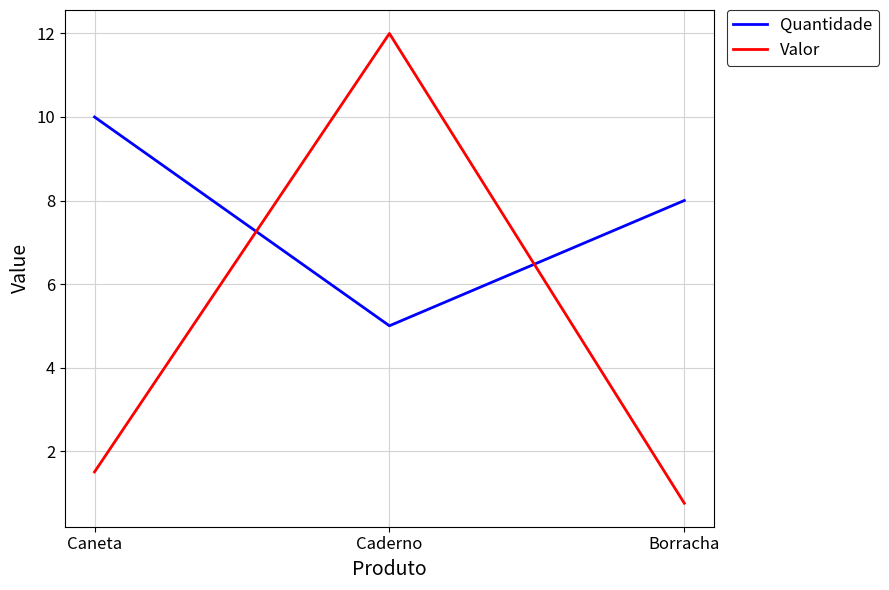

Reading left to right, transcribe all the data shown in this chart.

Quantidade: 10.0	5.0	8.0
Valor: 1.5	12.0	0.8